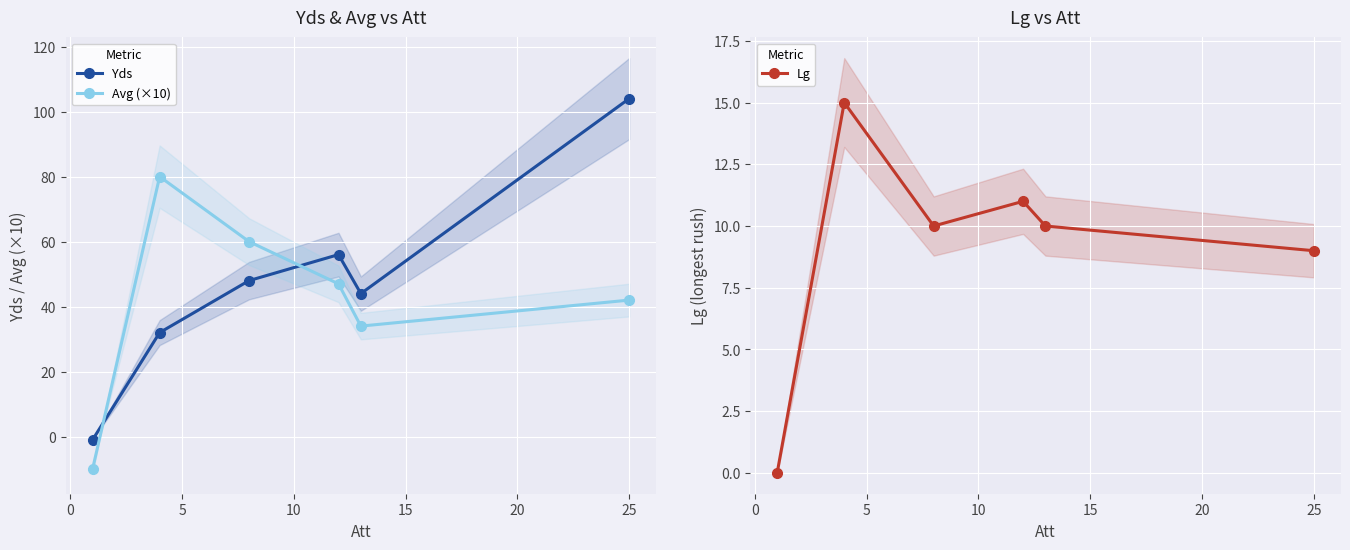

What is the average value of the Yds series?

47